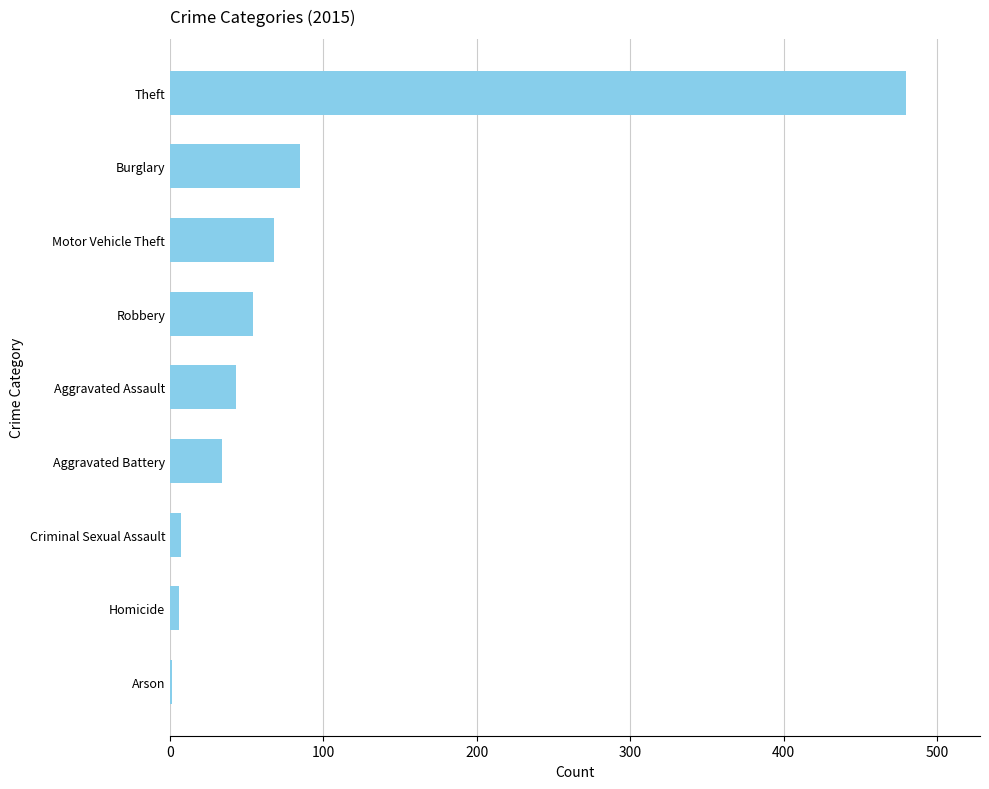

At which label is the value closest to 240?

Burglary